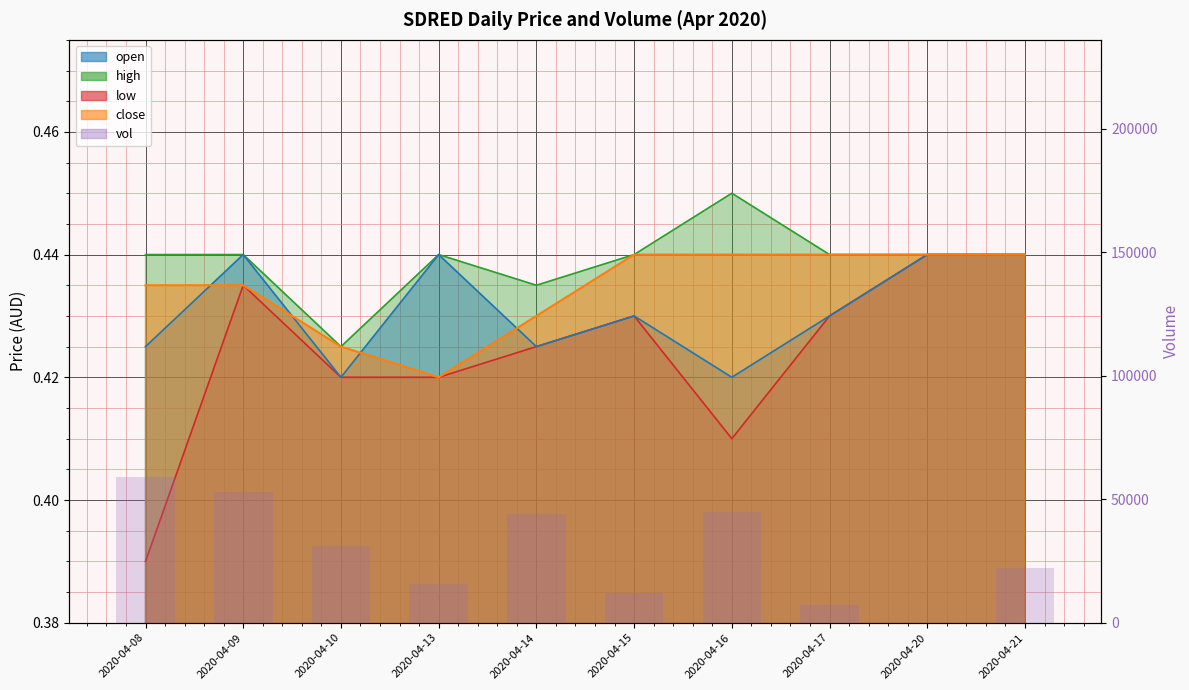

At which label is the value closest to 29500?

2020-04-10